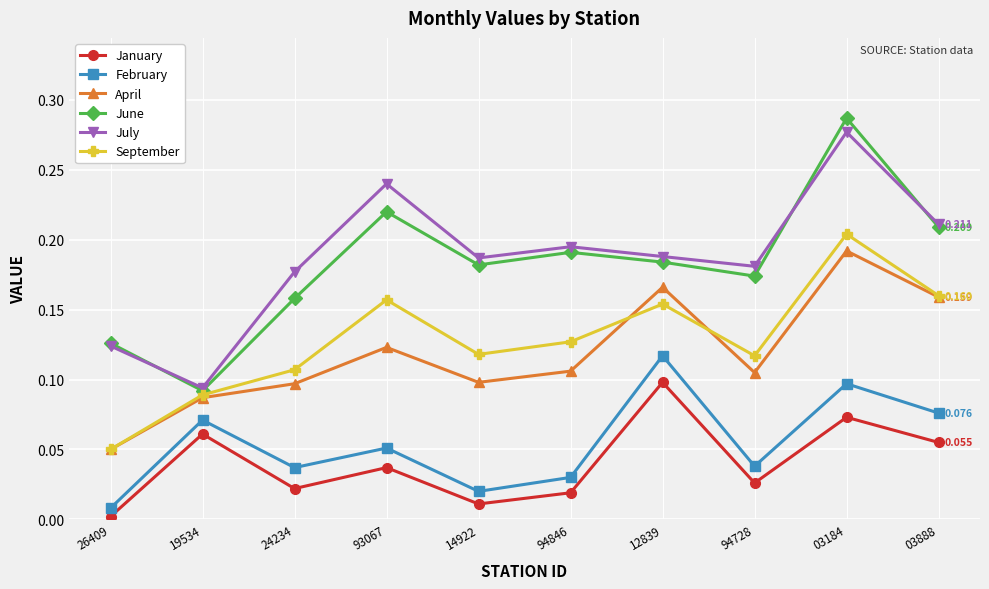

At 93067, list the series in order from smallest to largest.

January, February, April, September, June, July